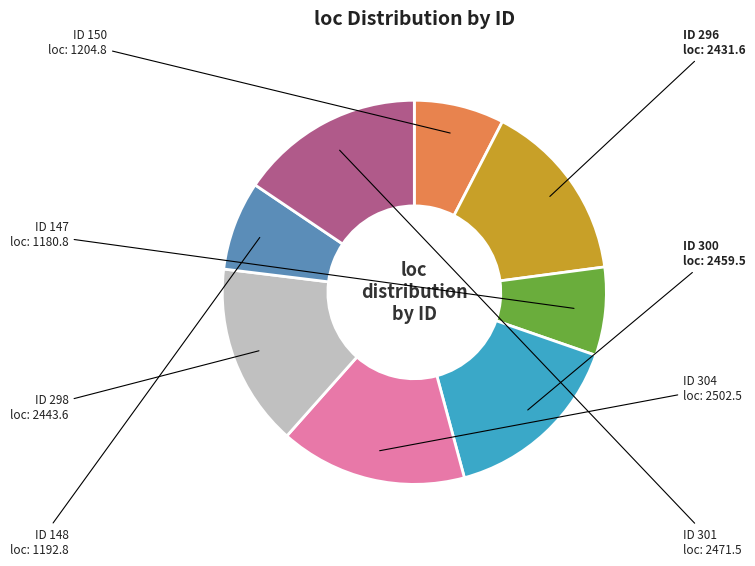

How many slices are in this pie chart?

8